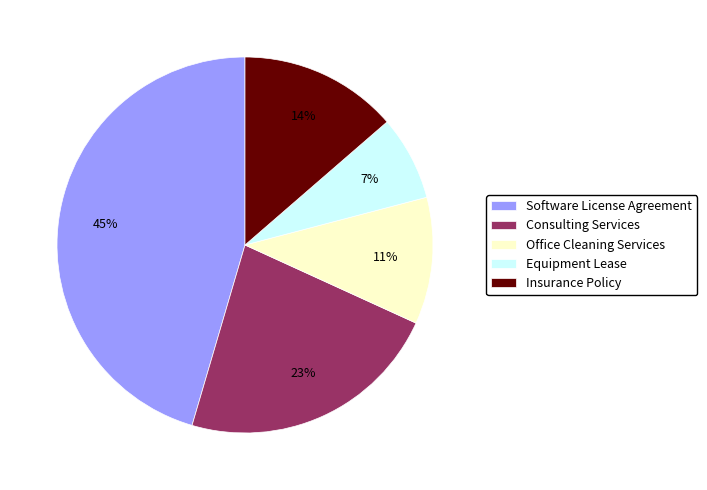

Do Consulting Services and Office Cleaning Services together represent more than half of the pie?

No